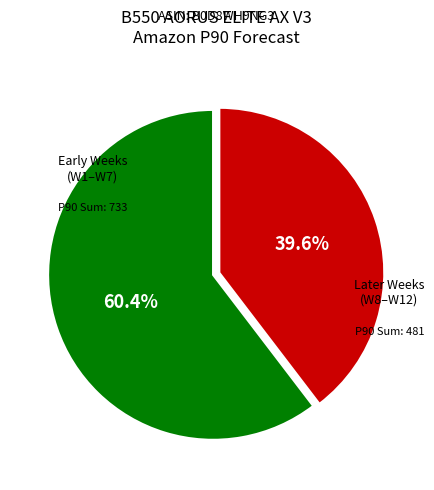

Does any single category account for the majority?

Yes